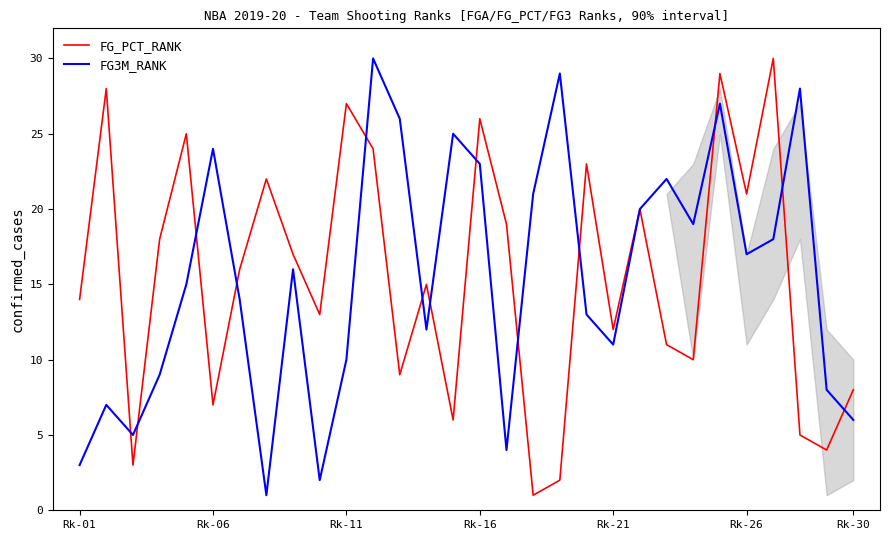

True or false: FG_PCT_RANK has a value of 27 at Rk-11.

True